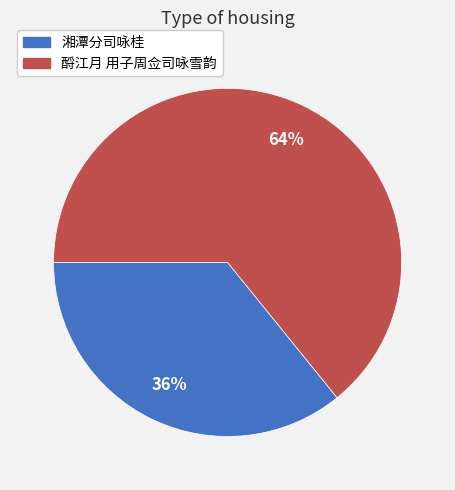

To the nearest percent, what is the combined percentage of 湘潭分司咏桂 and 酹江月 用子周佥司咏雪韵?

100%